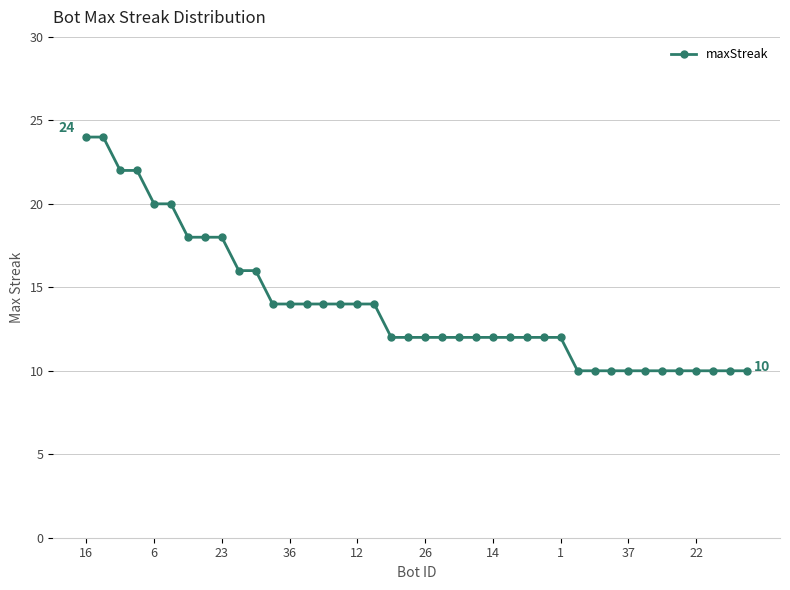

How many data points does each series have?

40